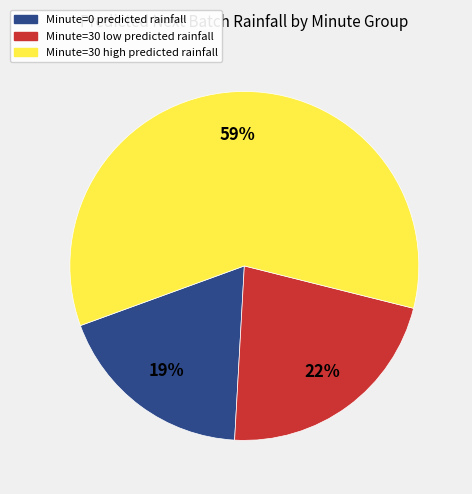

Is there a majority slice in this chart?

Yes